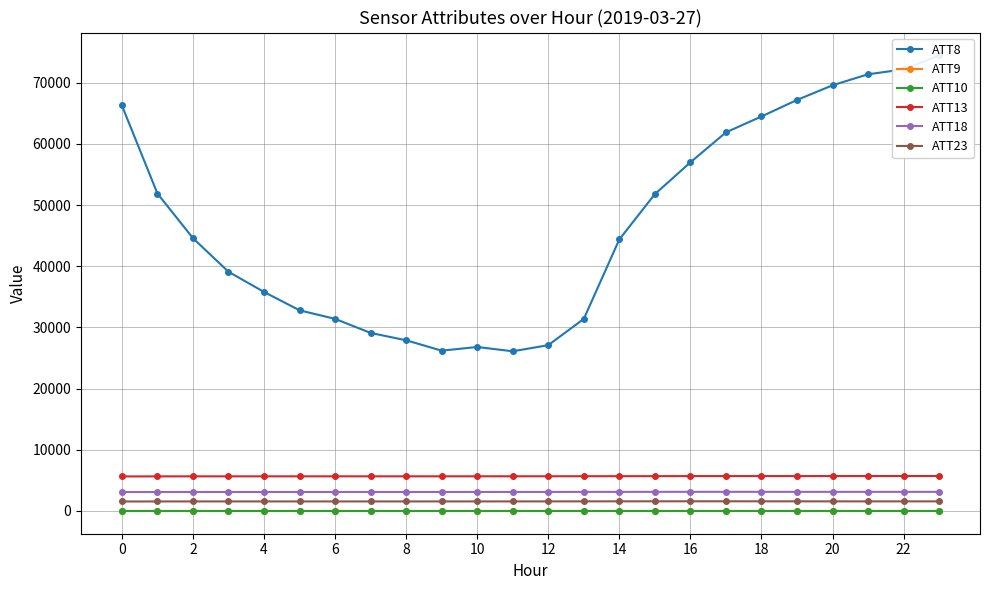

Between 15 and 19, which series saw the biggest shift?

ATT8